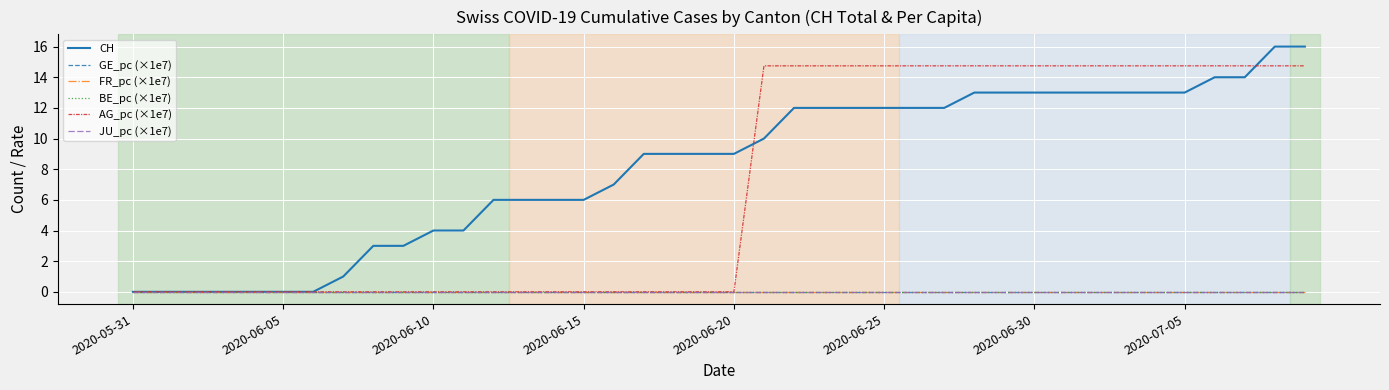

Reading right to left, list all the values displayed in this chart.

CH: 16.0	16.0	14.0	14.0	13.0	13.0	13.0	13.0	13.0	13.0	13.0	13.0	12.0	12.0	12.0	12.0	12.0	12.0	10.0	9.0	9.0	9.0	9.0	7.0	6.0	6.0	6.0	6.0	4.0	4.0	3.0	3.0	1.0	0.0	0.0	0.0	0.0	0.0	0.0	0.0
GE_pc (×1e7): 0.0	0.0	0.0	0.0	0.0	0.0	0.0	0.0	0.0	0.0	0.0	0.0	0.0	0.0	0.0	0.0	0.0	0.0	0.0	0.0	0.0	0.0	0.0	0.0	0.0	0.0	0.0	0.0	0.0	0.0	0.0	0.0	0.0	0.0	0.0	0.0	0.0	0.0	0.0	0.0
FR_pc (×1e7): 0.0	0.0	0.0	0.0	0.0	0.0	0.0	0.0	0.0	0.0	0.0	0.0	0.0	0.0	0.0	0.0	0.0	0.0	0.0	0.0	0.0	0.0	0.0	0.0	0.0	0.0	0.0	0.0	0.0	0.0	0.0	0.0	0.0	0.0	0.0	0.0	0.0	0.0	0.0	0.0
BE_pc (×1e7): 0.0	0.0	0.0	0.0	0.0	0.0	0.0	0.0	0.0	0.0	0.0	0.0	0.0	0.0	0.0	0.0	0.0	0.0	0.0	0.0	0.0	0.0	0.0	0.0	0.0	0.0	0.0	0.0	0.0	0.0	0.0	0.0	0.0	0.0	0.0	0.0	0.0	0.0	0.0	0.0
AG_pc (×1e7): 14.7	14.7	14.7	14.7	14.7	14.7	14.7	14.7	14.7	14.7	14.7	14.7	14.7	14.7	14.7	14.7	14.7	14.7	14.7	0.0	0.0	0.0	0.0	0.0	0.0	0.0	0.0	0.0	0.0	0.0	0.0	0.0	0.0	0.0	0.0	0.0	0.0	0.0	0.0	0.0
JU_pc (×1e7): 0.0	0.0	0.0	0.0	0.0	0.0	0.0	0.0	0.0	0.0	0.0	0.0	0.0	0.0	0.0	0.0	0.0	0.0	0.0	0.0	0.0	0.0	0.0	0.0	0.0	0.0	0.0	0.0	0.0	0.0	0.0	0.0	0.0	0.0	0.0	0.0	0.0	0.0	0.0	0.0